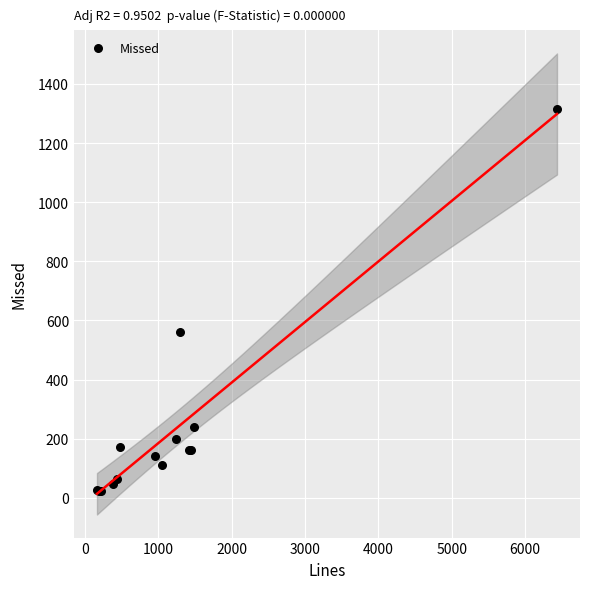

What Y value in the scatter plot is closest to 668?

562